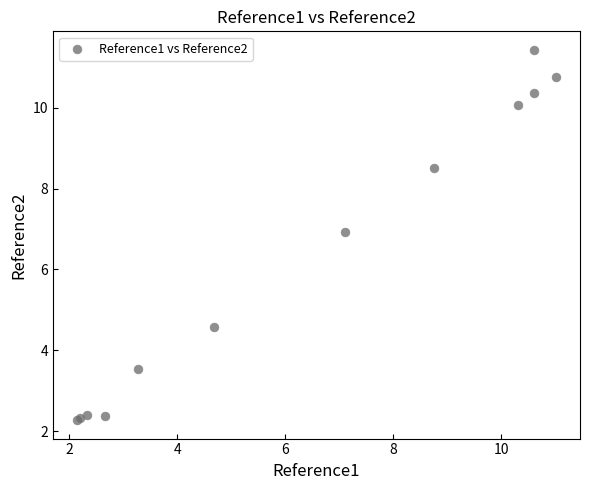

What Y value in the scatter plot is closest to 6?

6.9